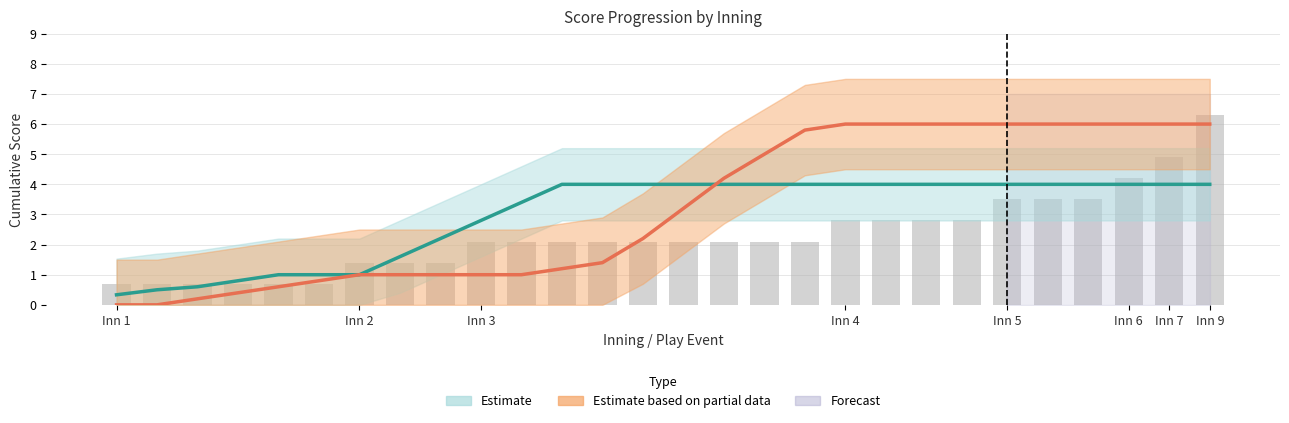

How many bars are there in each group?

2